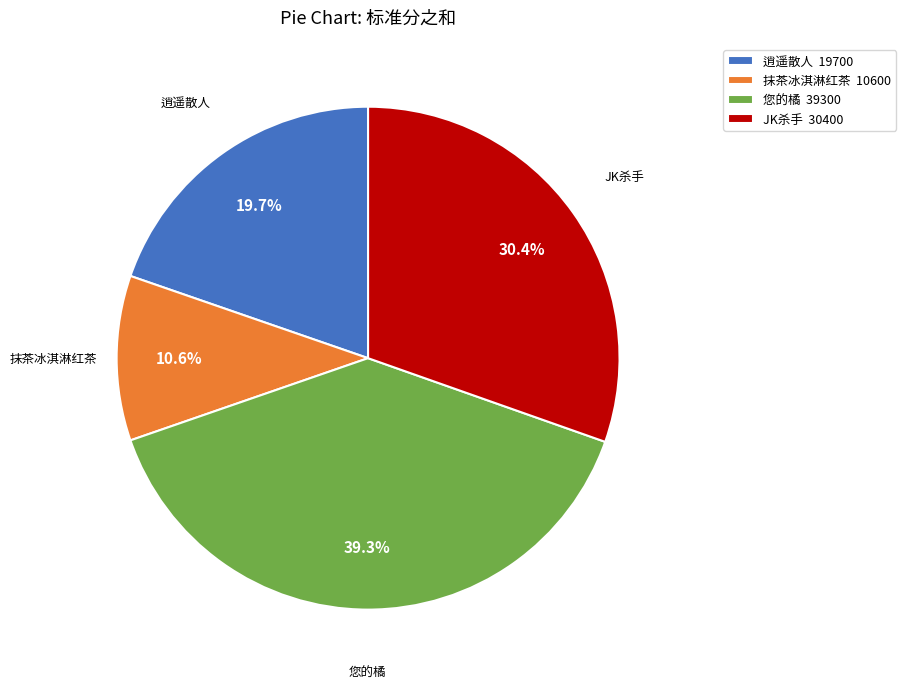

How many segments does this pie chart have?

4